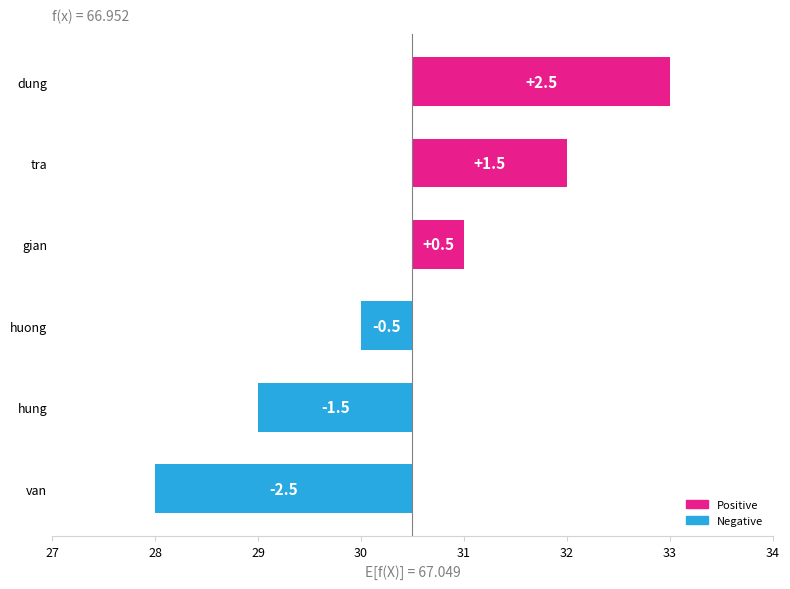

Does the chart contain stacked bars?

No